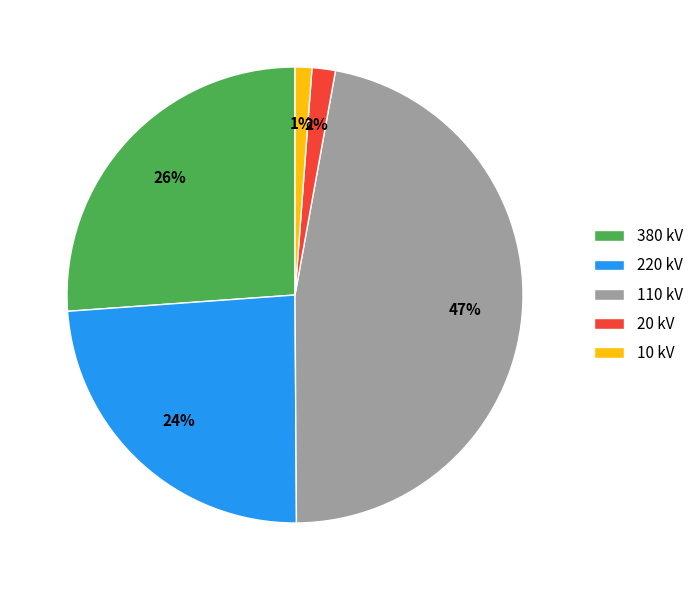

To the nearest percent, what is the difference between the 220 kV and 10 kV slice percentages?

23%